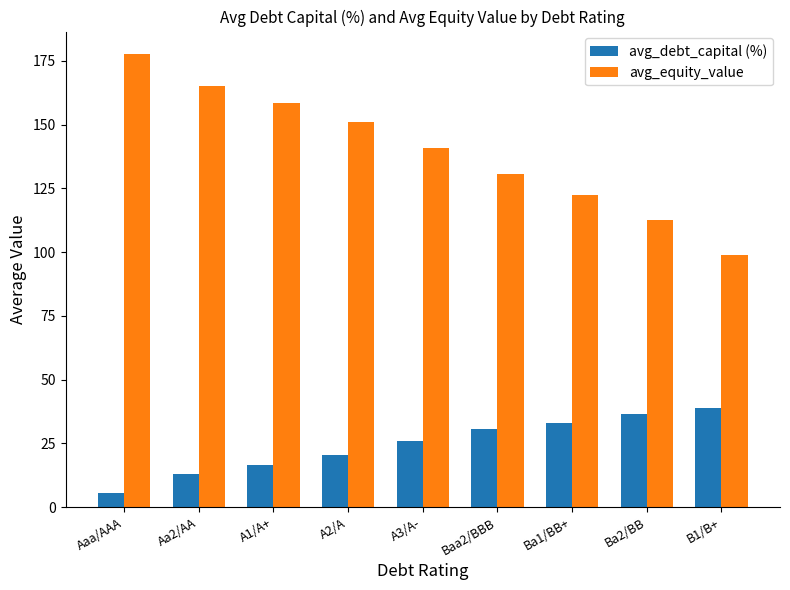

What is the average value of the avg_debt_capital (%) series?

24.5